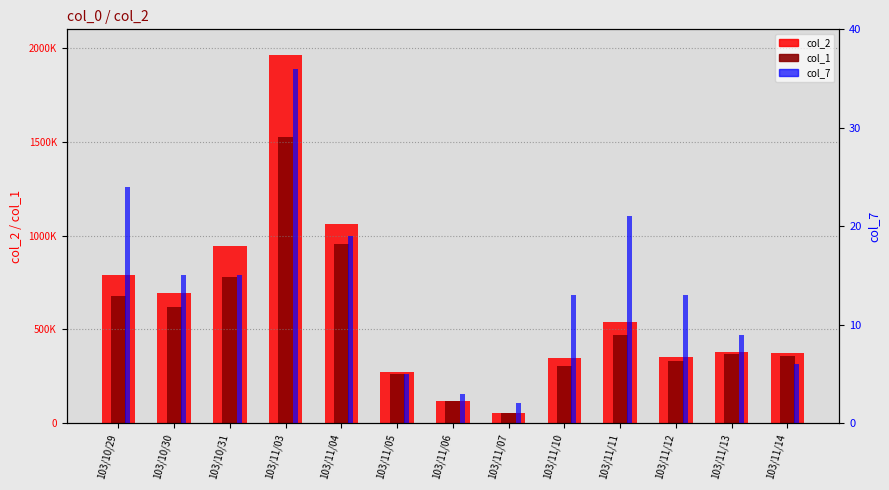

What position from the left is 103/11/03?

4